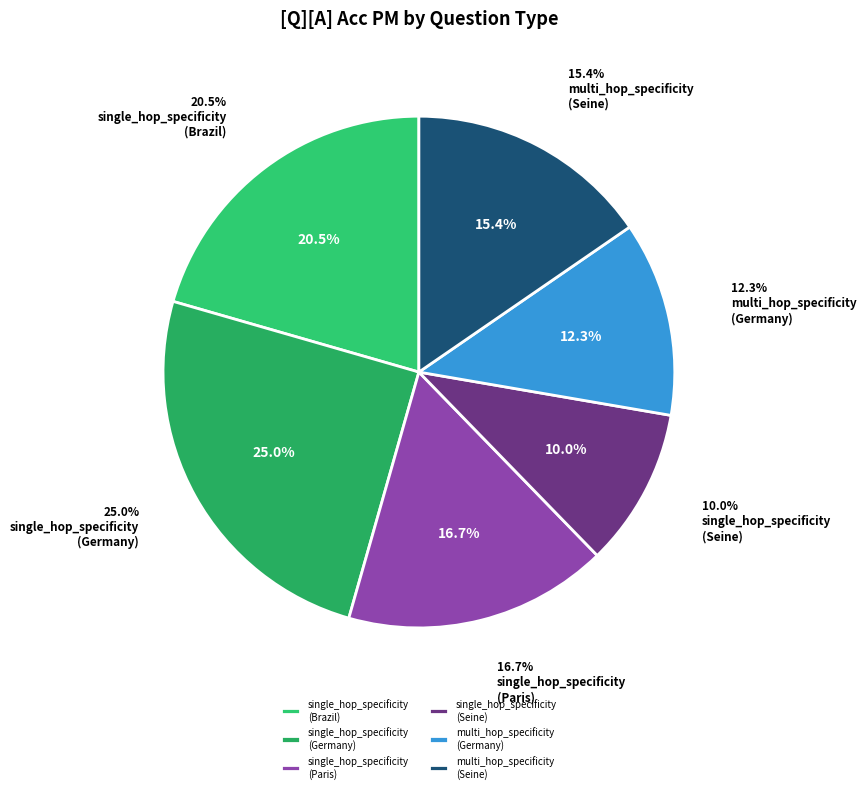

To the nearest percent, what is the combined percentage of single_hop_specificity
(Paris) and single_hop_specificity
(Germany)?

42%